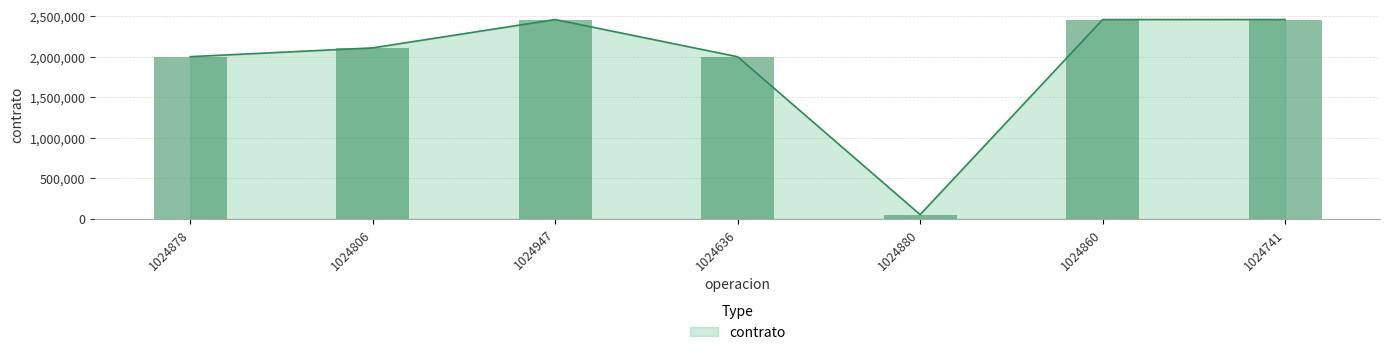

Which label corresponds to the smallest value in the chart?

1024880